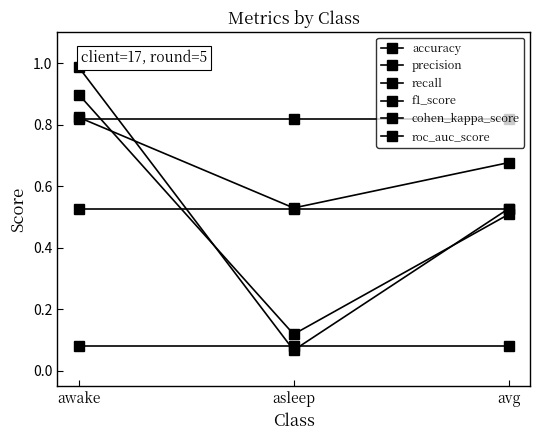

At which category is the sum across all series the highest?

awake